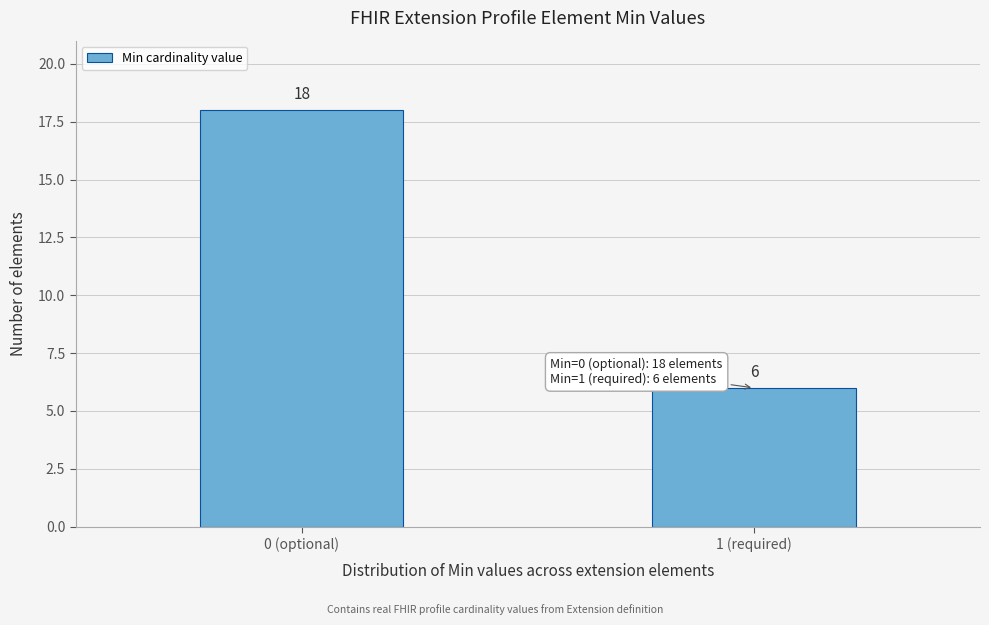

Reading right to left, list all the values displayed in this chart.

6	18